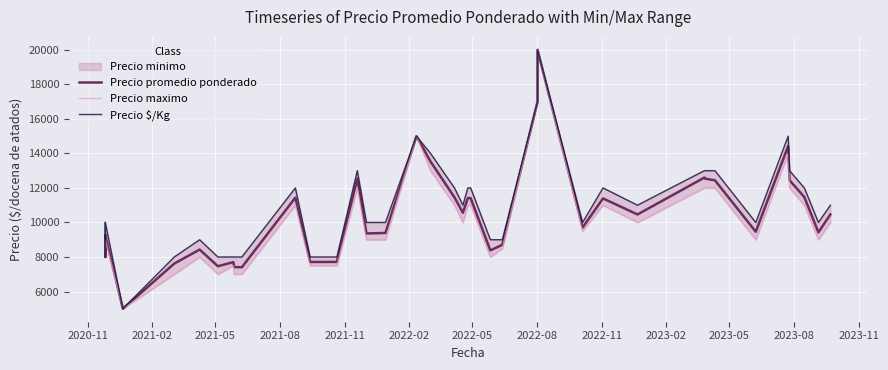

Is the value of Precio promedio ponderado at 25 greater than the value of Precio $/Kg at 35?

Yes